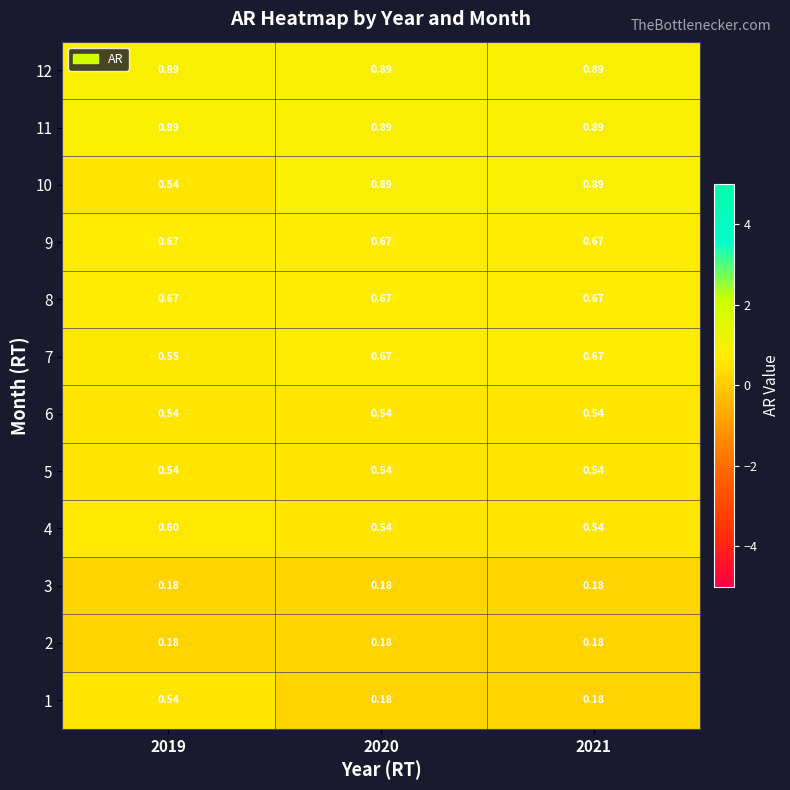

Between 2019 and 2020, which series saw the biggest shift?

1